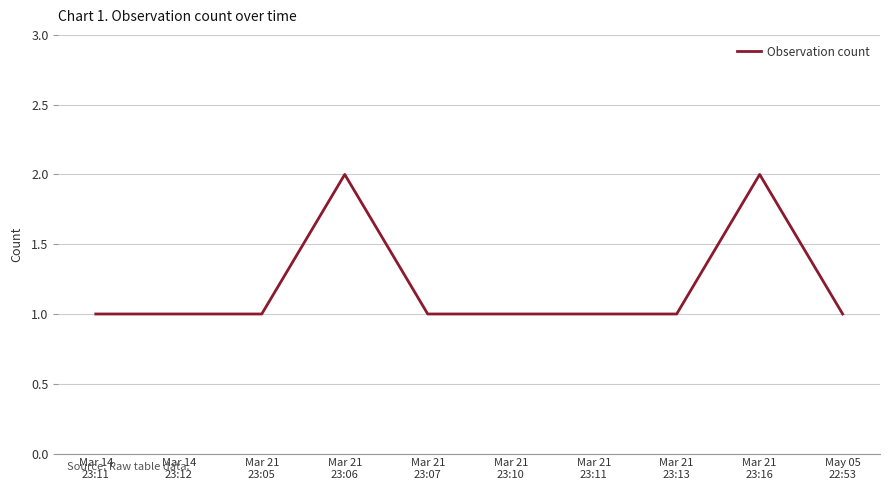

What is the change in value from Mar 21
23:11 to Mar 21
23:16?

+1